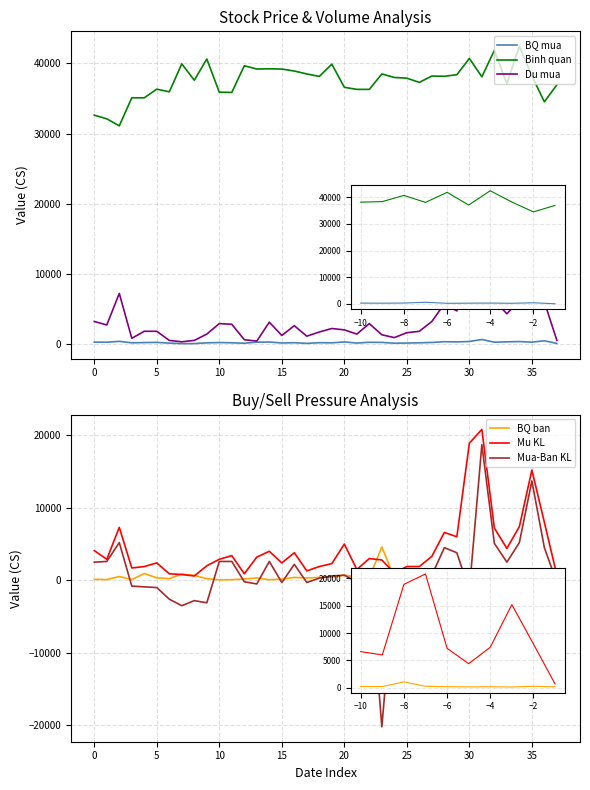

Read the Mu KL value at 37.

700